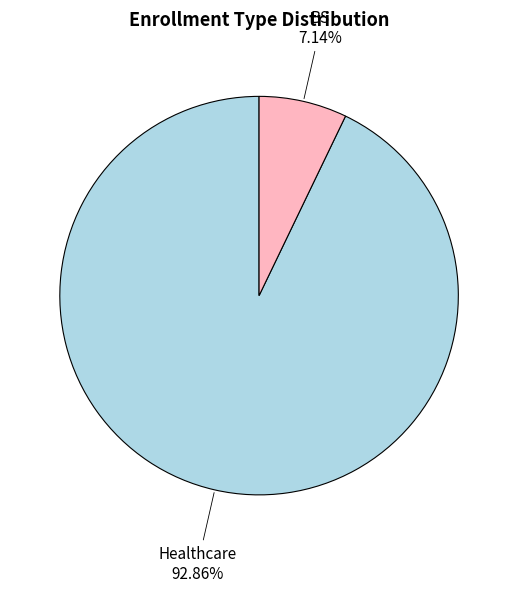

Is there a majority slice in this chart?

Yes